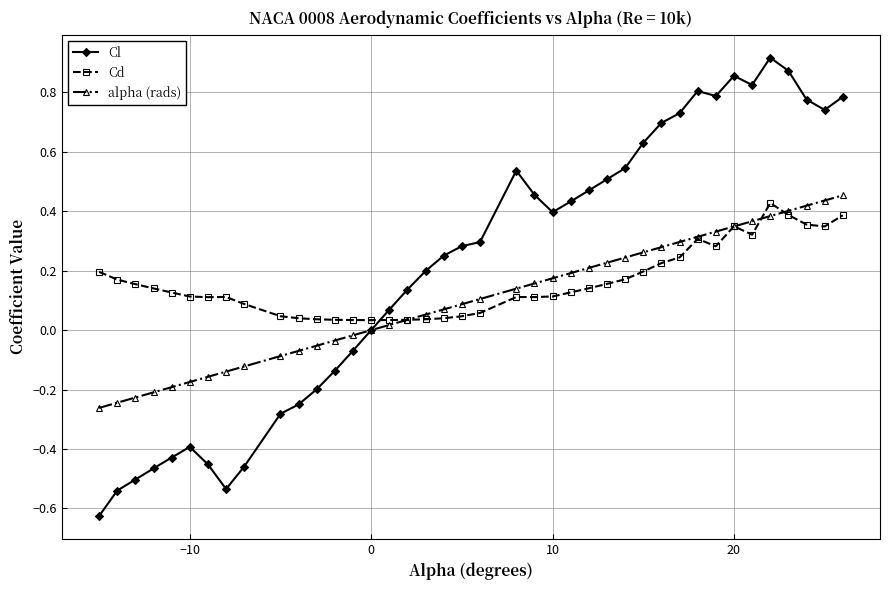

How many times do Cd and Cl cross each other?

1